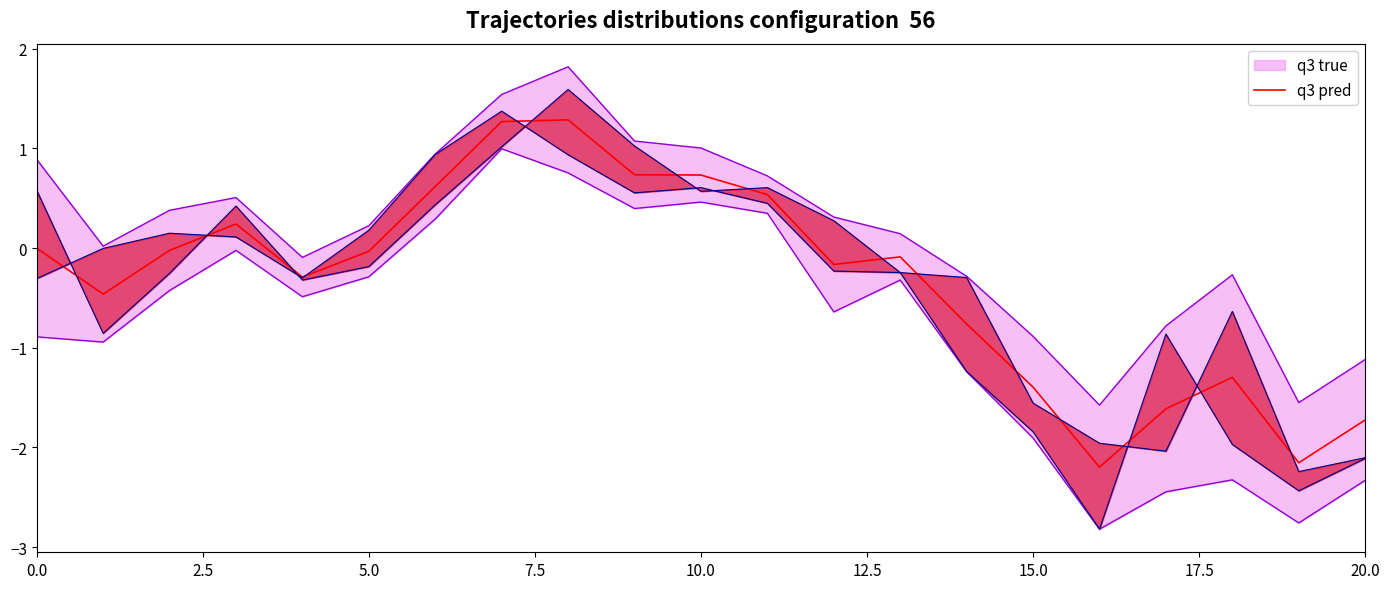

What is the highest value of the q3 pred series?

1.3